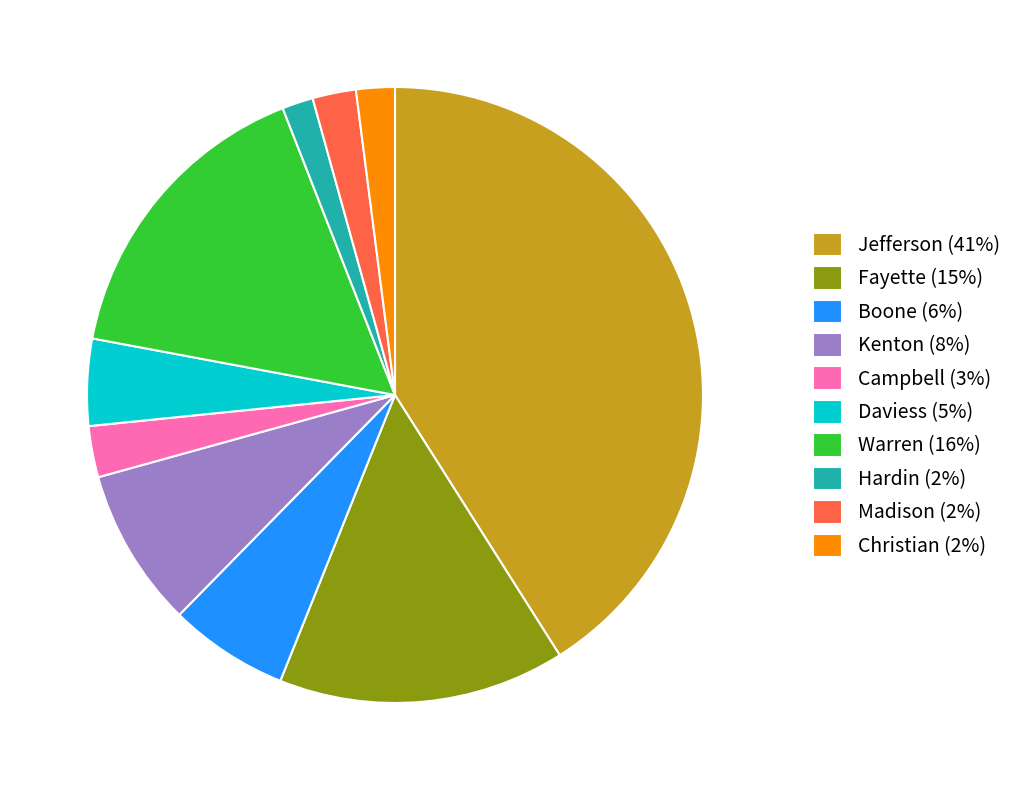

Is the sum of Boone and Madison greater than half?

No